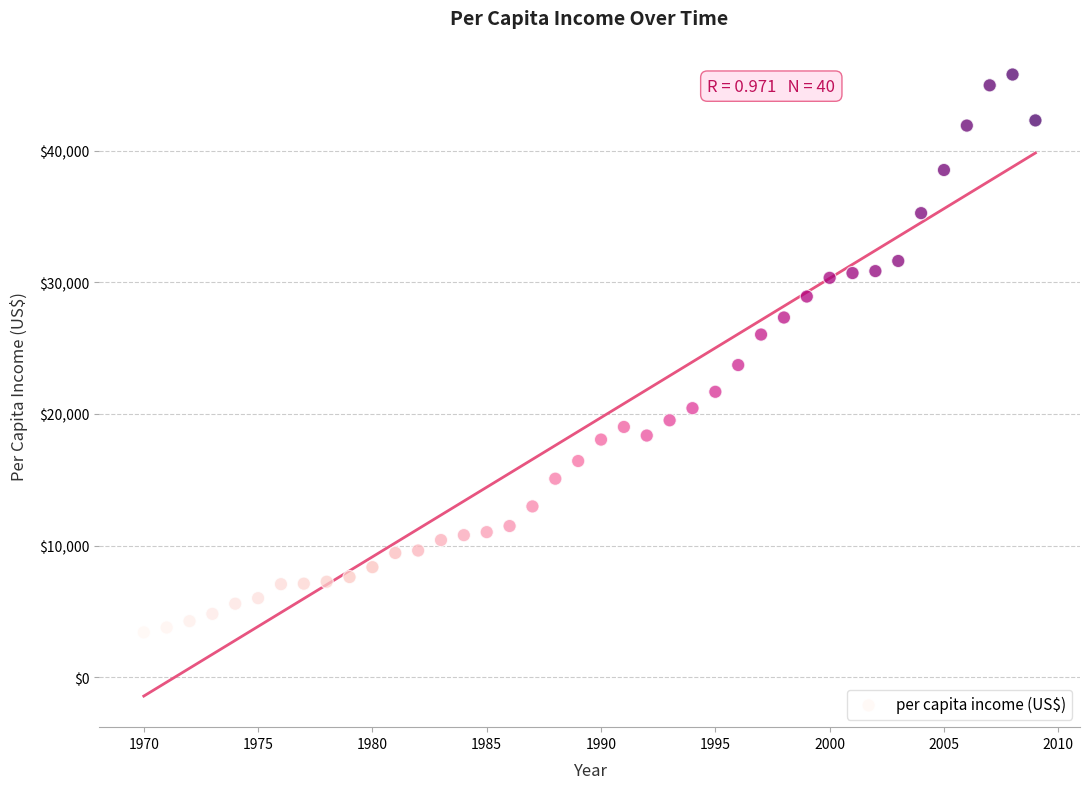

What Y value in the scatter plot is closest to 24606?

23723.2